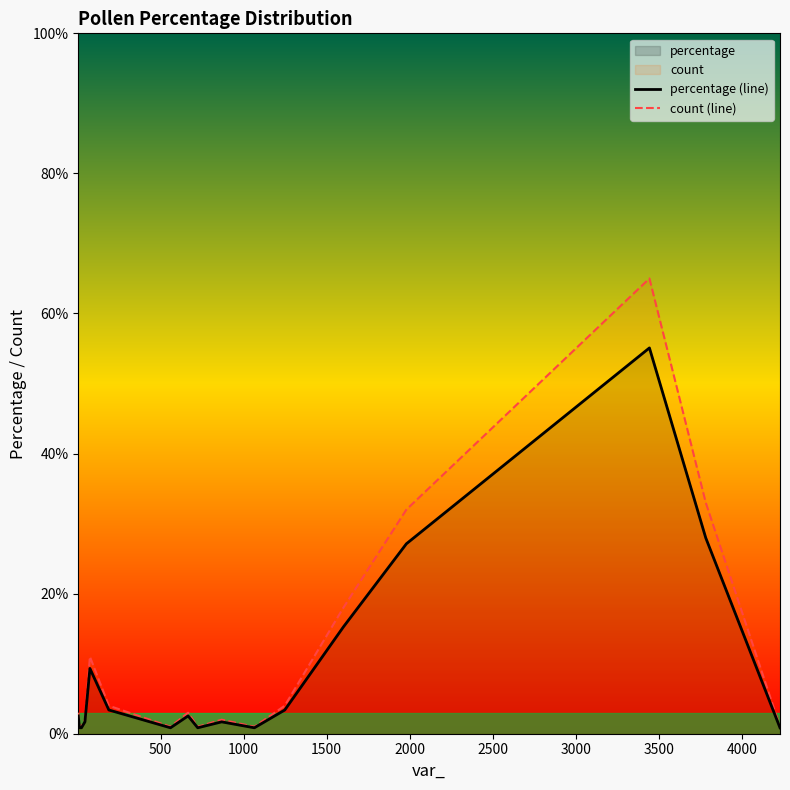

List the series in order of their peak value, lowest first.

percentage (line), count (line)